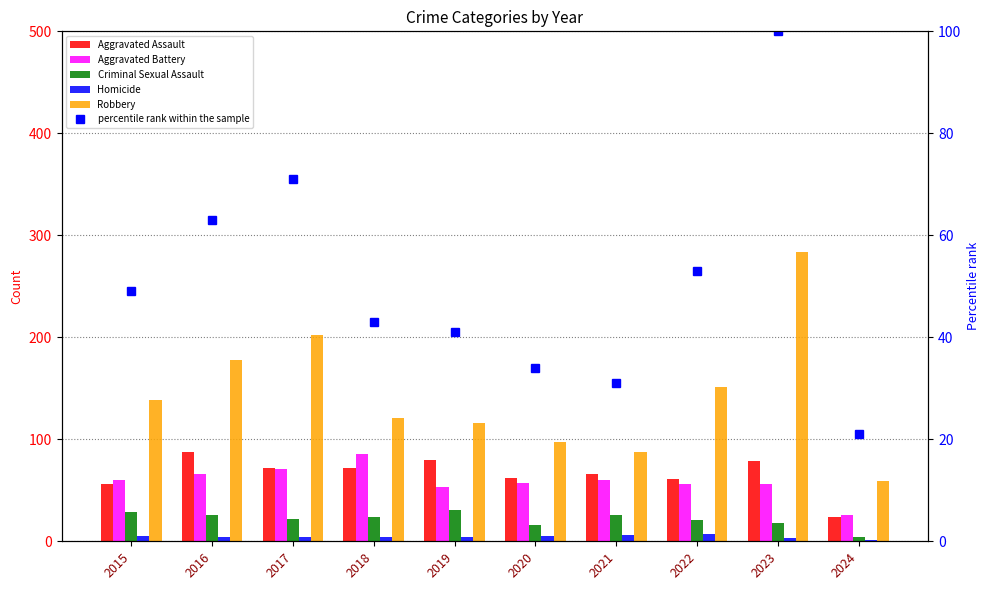

Reading left to right, list all the values displayed in this chart.

Aggravated Assault: 56	88	72	72	80	62	66	61	79	24
Aggravated Battery: 60	66	71	86	53	57	60	56	56	26
Criminal Sexual Assault: 29	26	22	24	31	16	26	21	18	4
Homicide: 5	4	4	4	4	5	6	7	3	1
Robbery: 139	178	202	121	116	97	88	151	284	59
percentile rank within the sample: 49	63	71	43	41	34	31	53	100	21